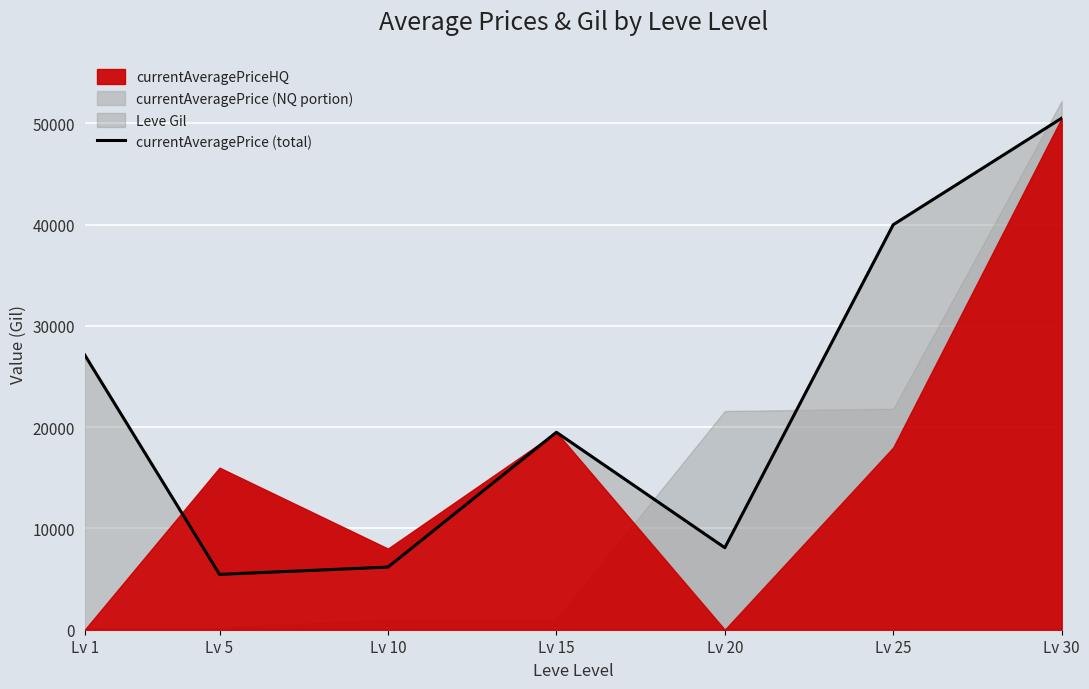

What is the difference between the maximum and minimum values?

45052.4